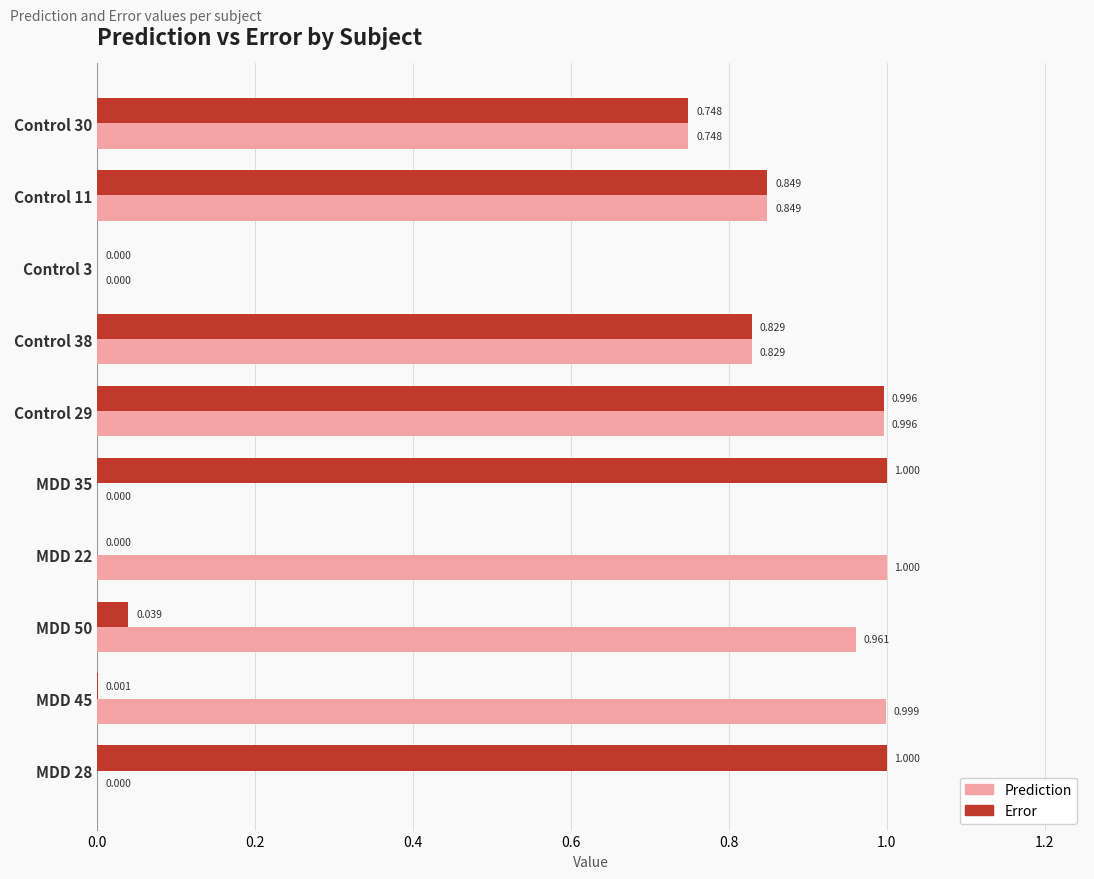

Is the value of Error at MDD 50 greater than the value of Prediction at MDD 28?

Yes